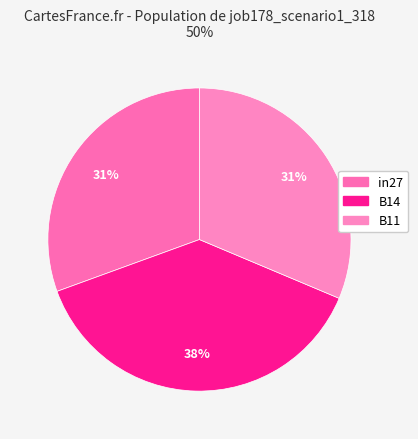

Is it true that B11 is 31% of the pie?

True